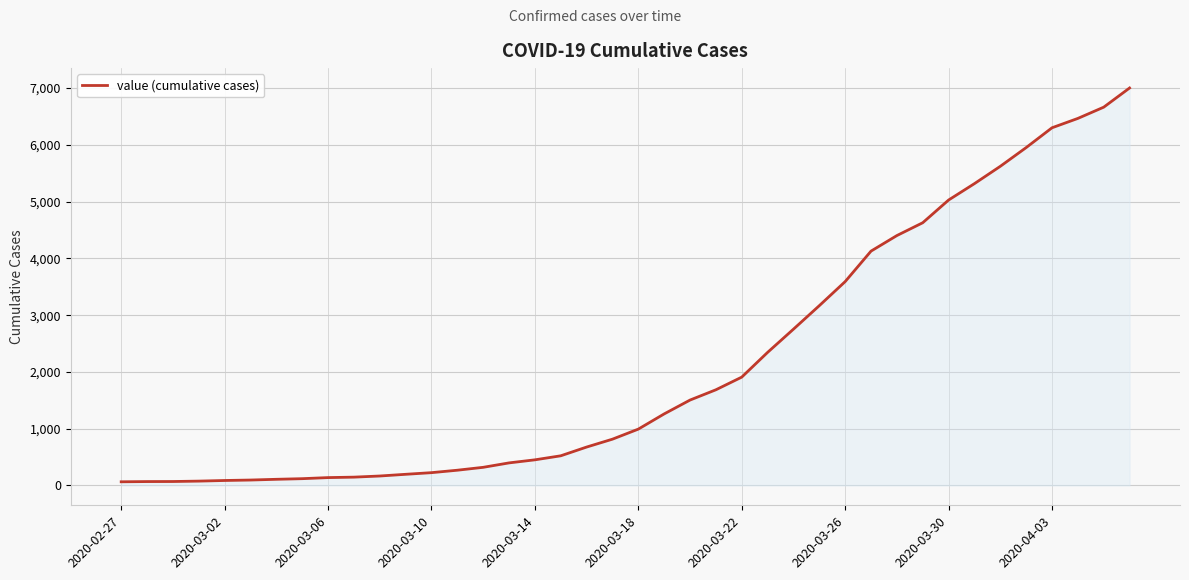

What is the difference between the maximum and minimum values?

6938